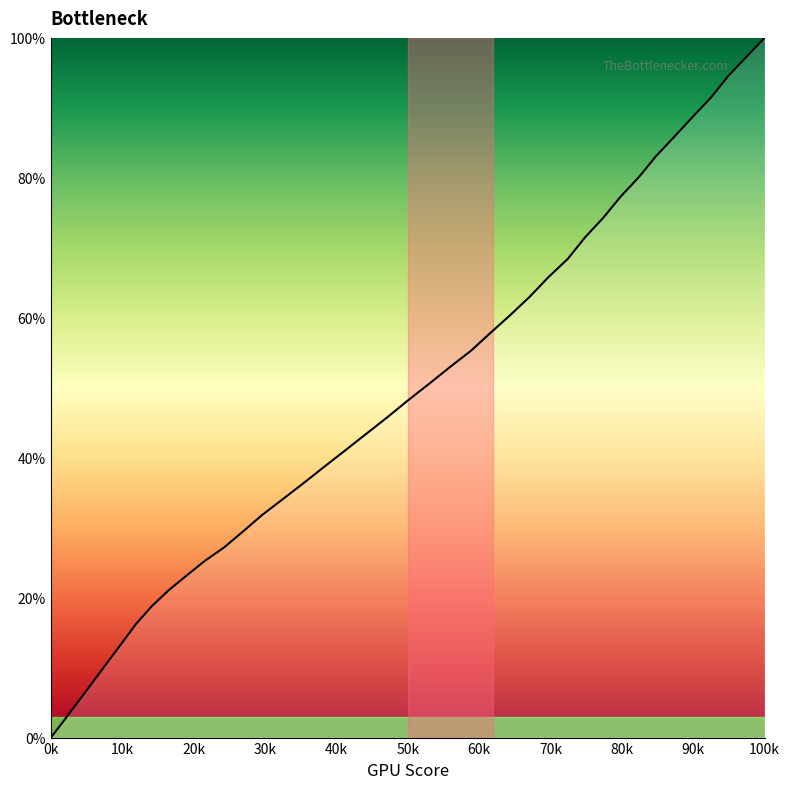

What is the greatest value displayed?

100.0